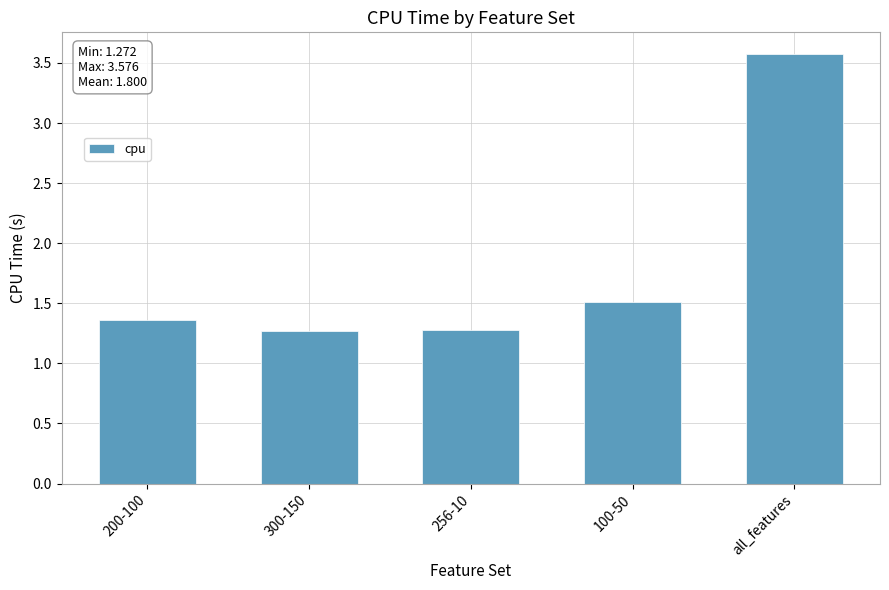

The value at 200-100 is 2.2. True or false?

False